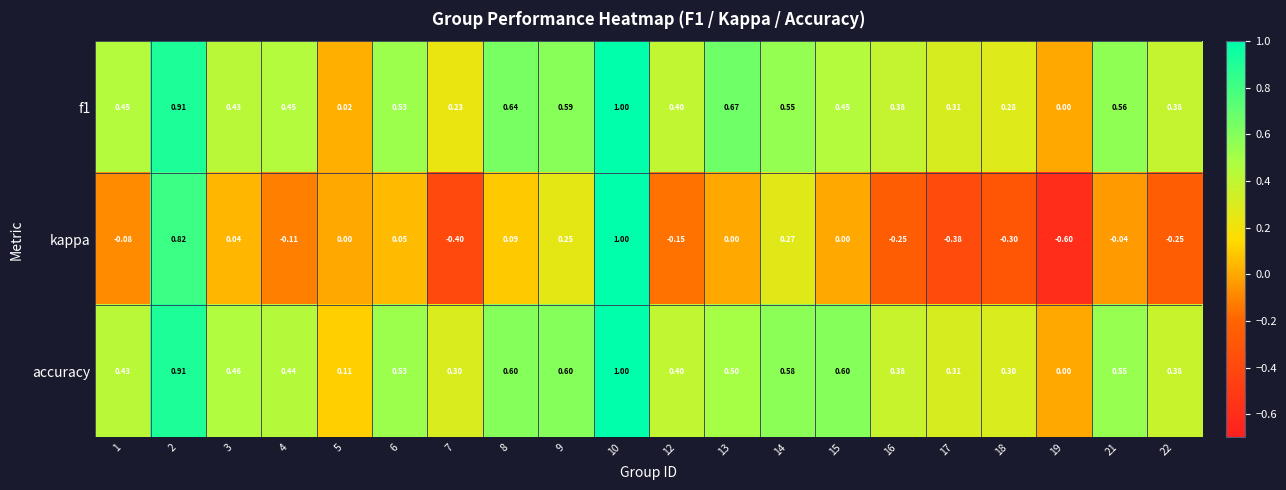

Which series has the largest total across all categories?

accuracy